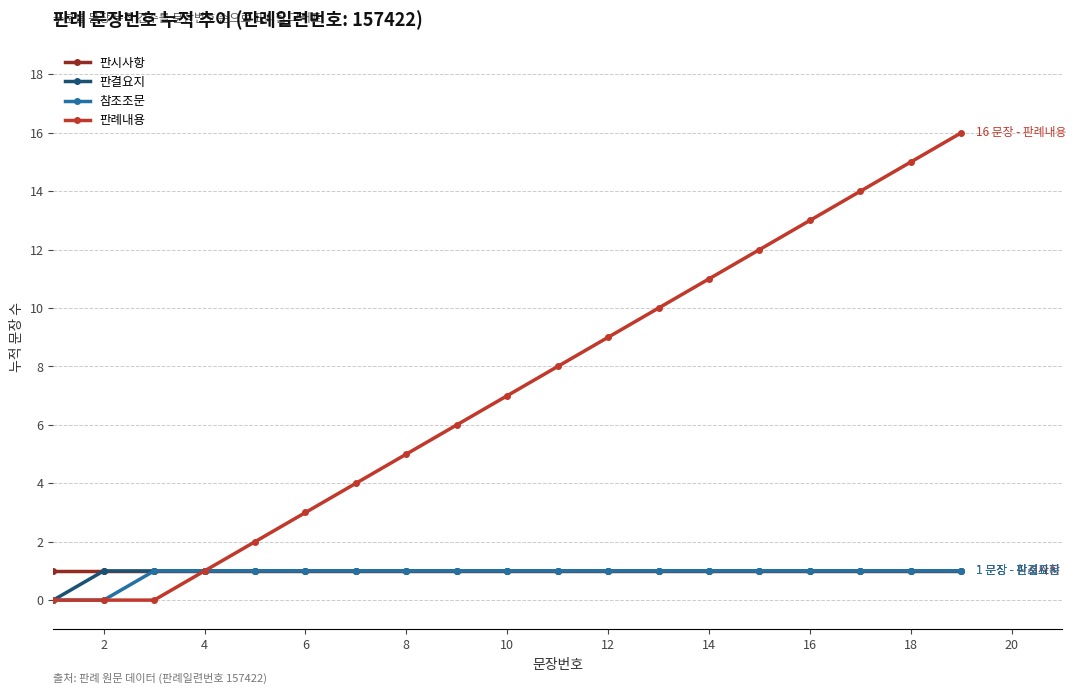

What is the maximum value shown in the chart?

16